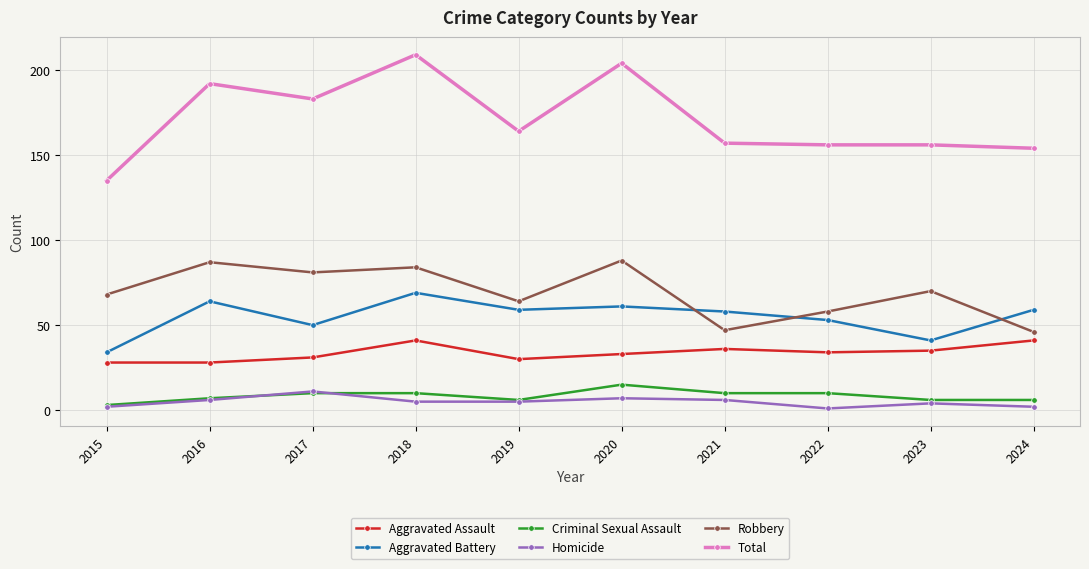

What is the difference between the maximum and minimum values in the Homicide series?

10